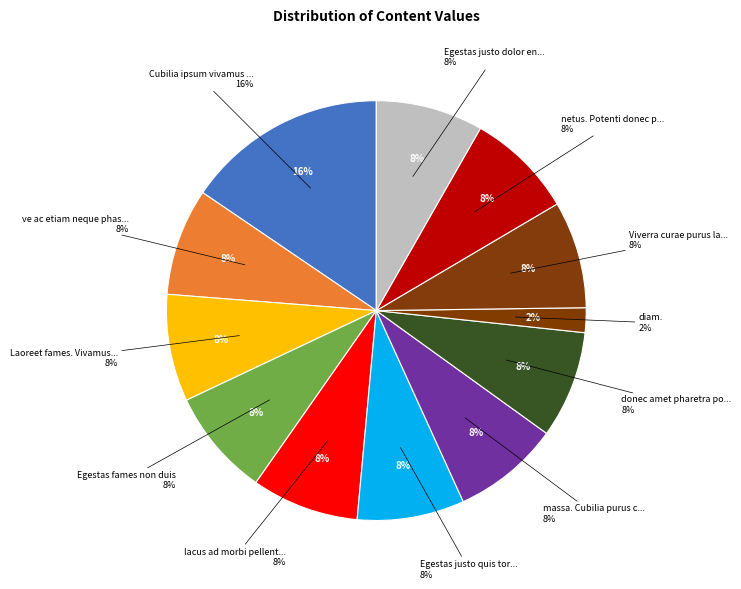

To the nearest percent, what portion does diam. represent?

2%